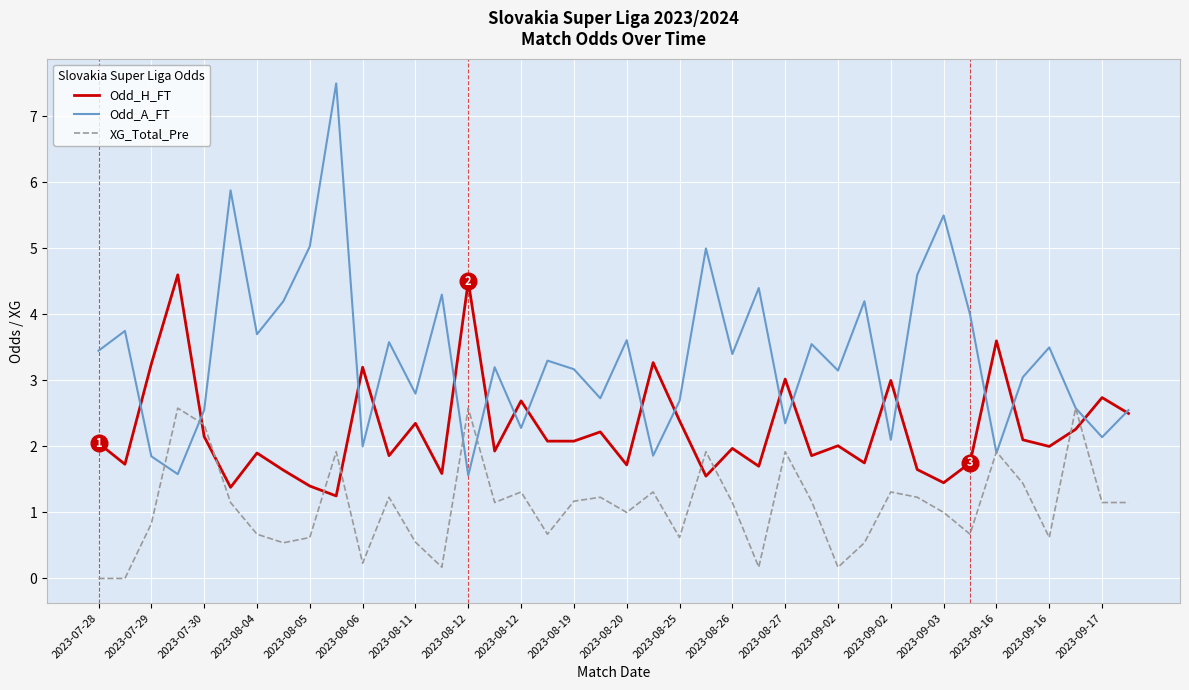

At how many categories does at least one series exceed 0?

40